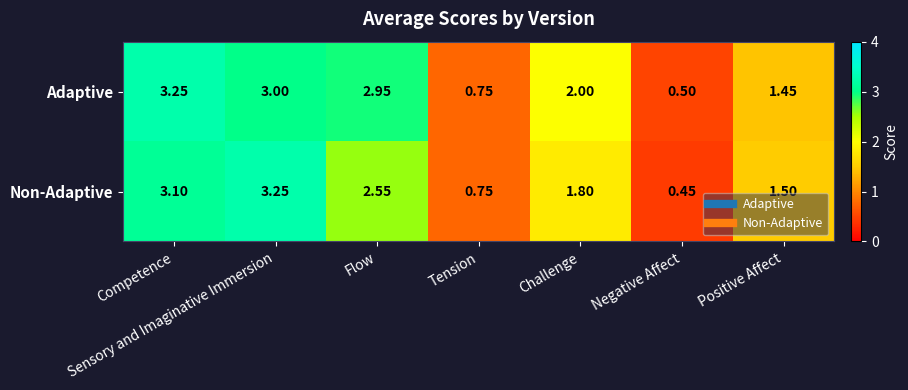

At how many categories does at least one series exceed 3?

2